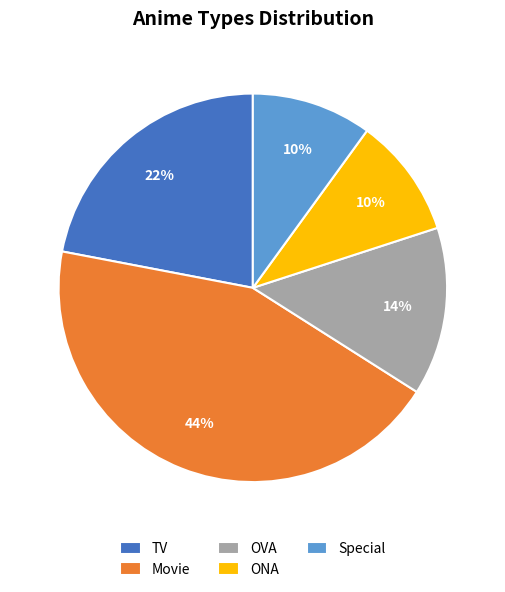

Approximately how many times larger is the value at OVA compared to Special?

1.4